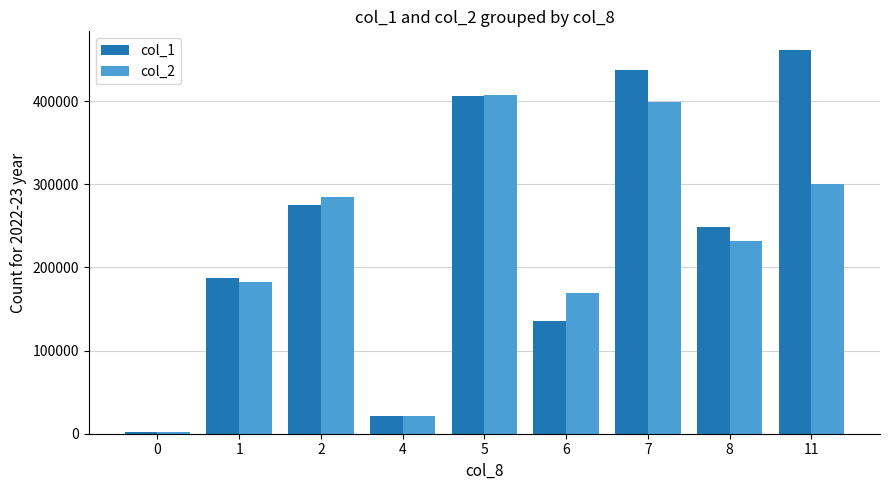

Is it true that col_1 equals 227323 at 6?

False